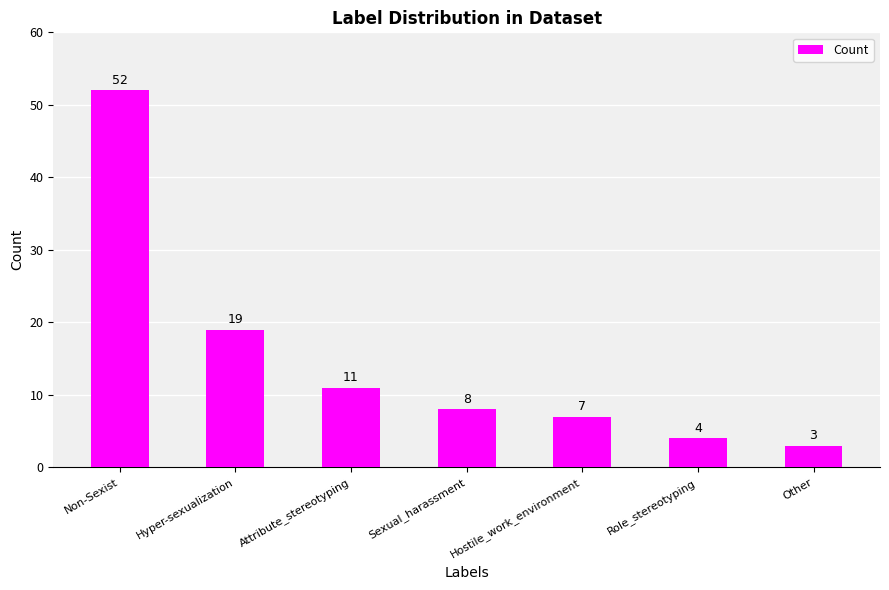

What is the label of the 6th bar from the right?

Hyper-sexualization